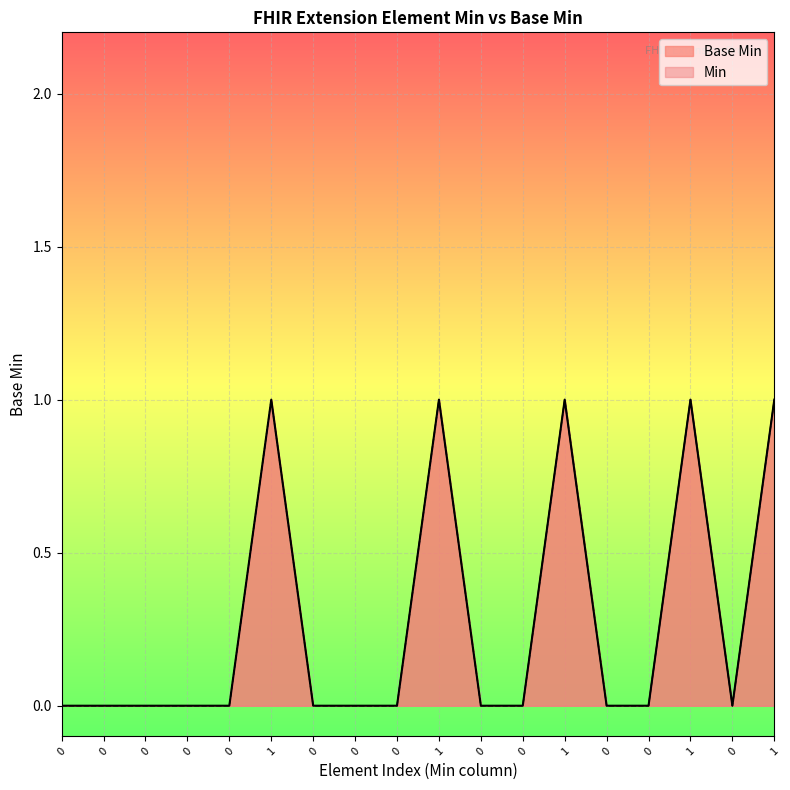

Is it true that the value at 0 is 0?

False